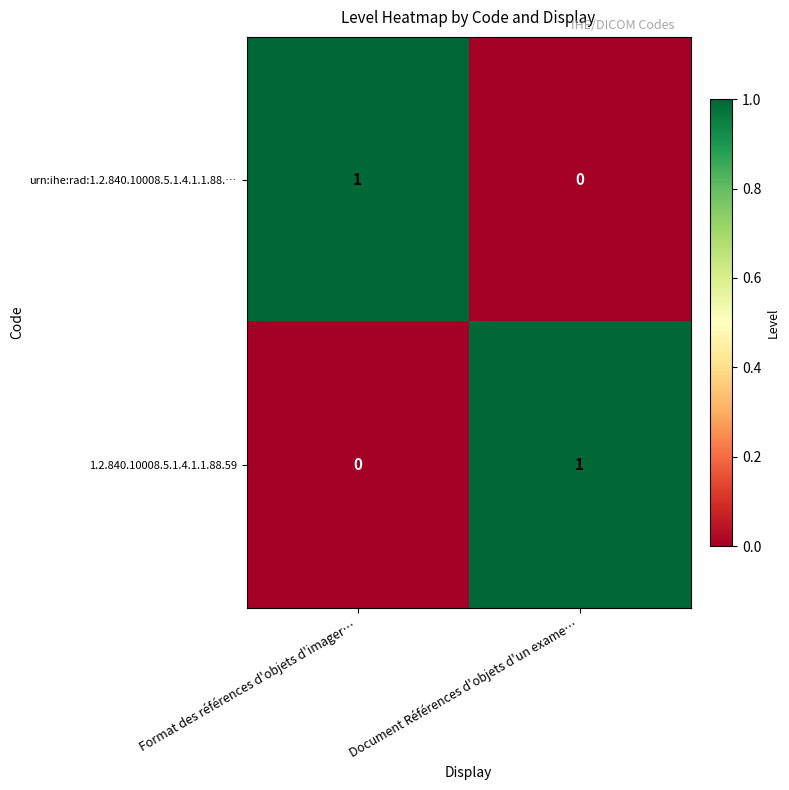

Reading left to right, list all the values displayed in this chart.

urn:ihe:rad:1.2.840.10008.5.1.4.1.1.88.…: 1	0
1.2.840.10008.5.1.4.1.1.88.59: 0	1